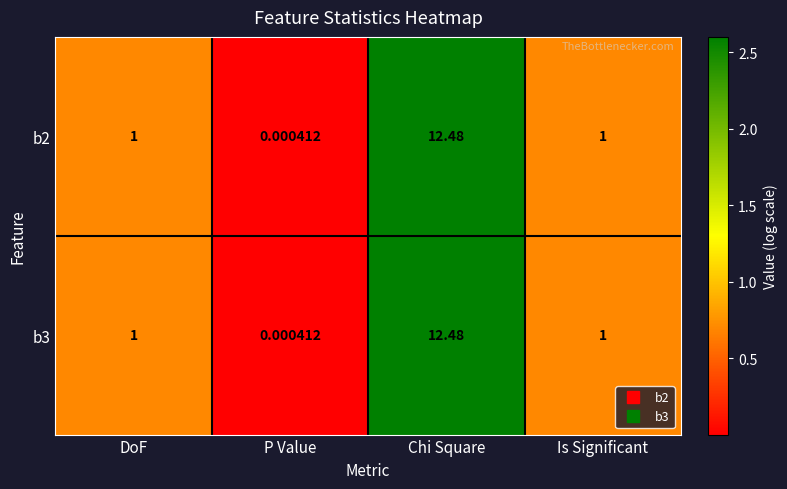

At which category is the sum across all series the highest?

Chi Square